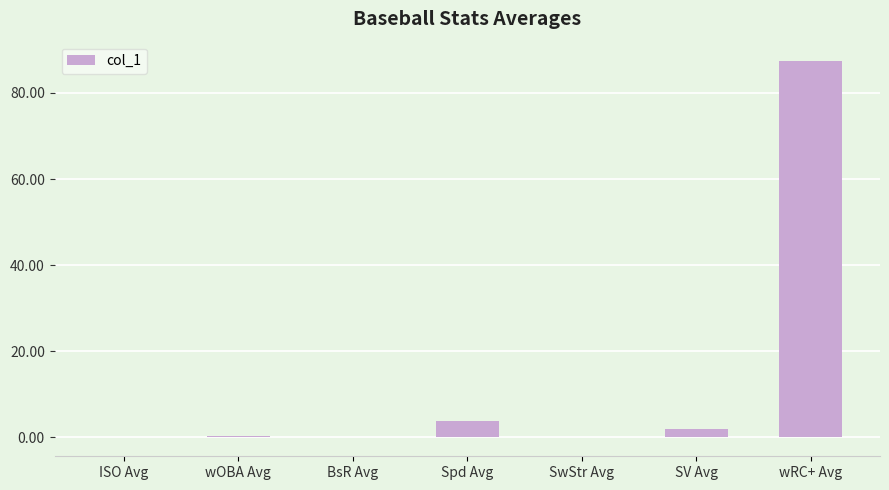

What value does the data have at SV Avg?

1.9